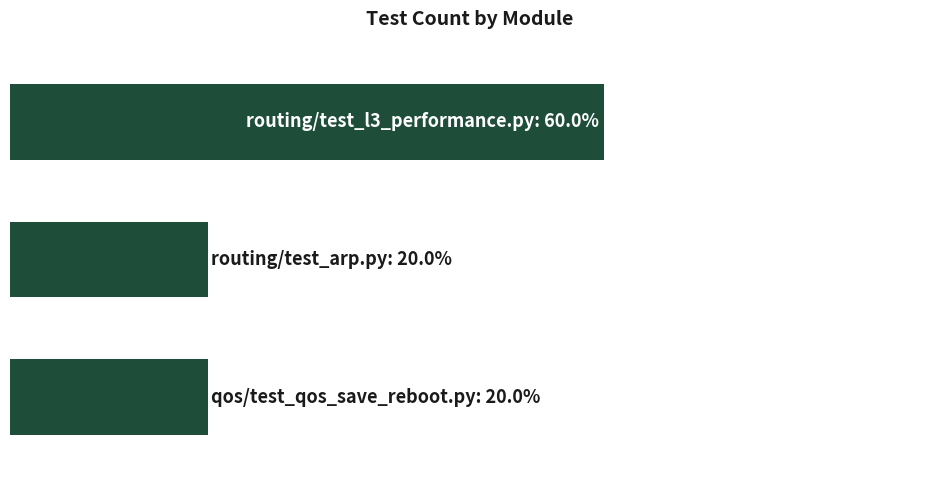

What is the difference between the maximum and minimum values?

40